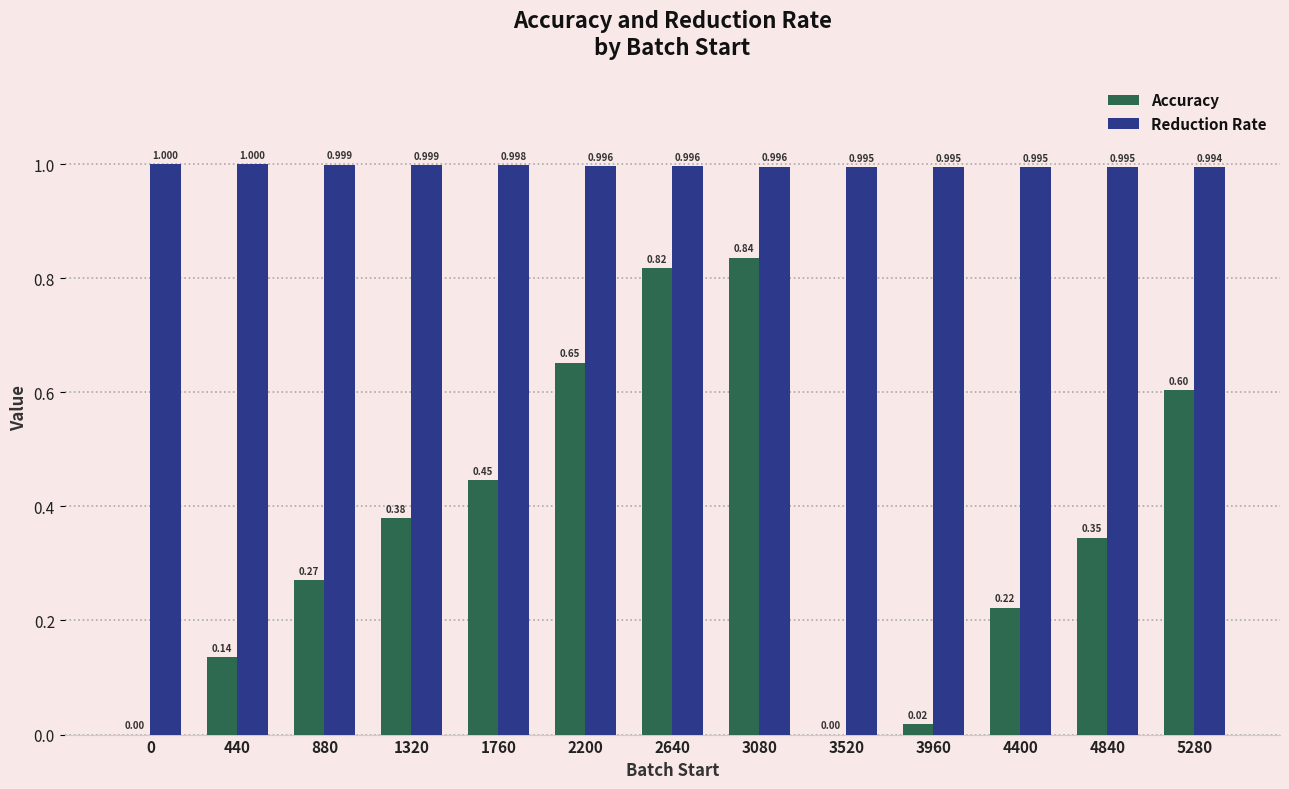

What are all the series names shown in the legend?

Accuracy, Reduction Rate